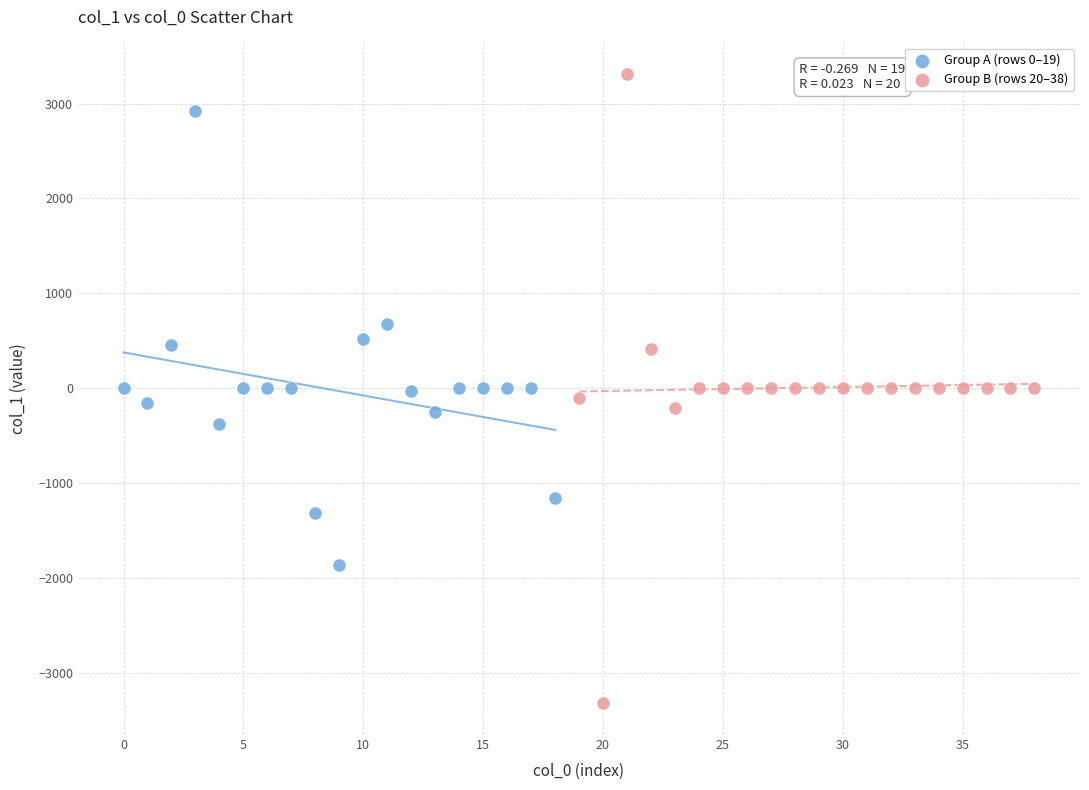

Which series has the widest spread of Y values?

Group B (rows 20–38)